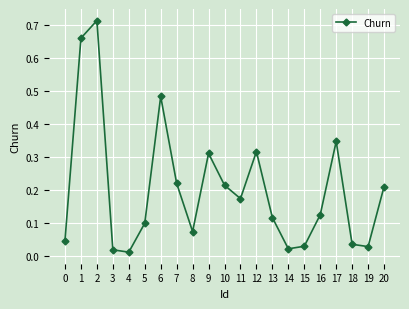

Where is the data nearest to the value 0?

4